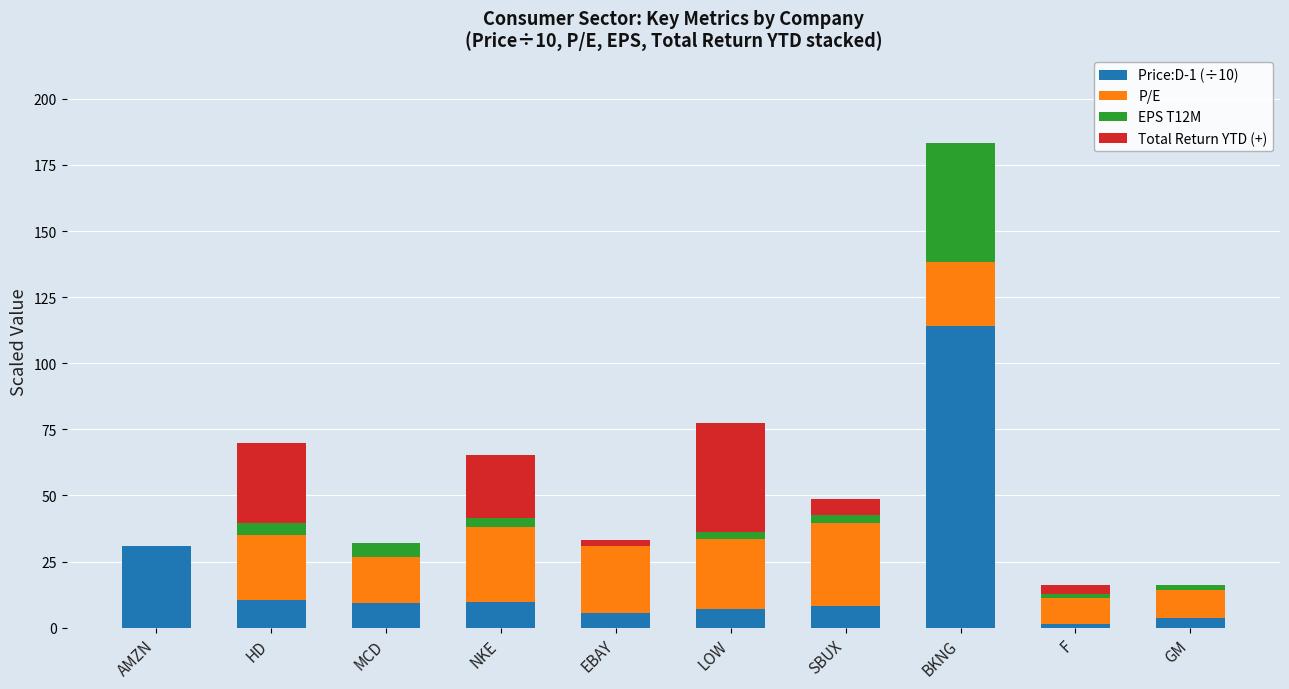

Which category has the highest value in the Price:D-1 (÷10) series?

BKNG